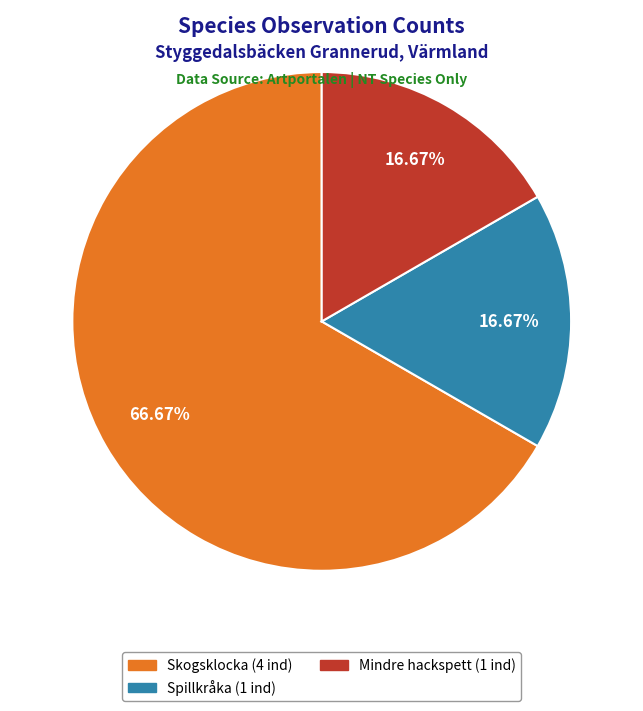

Which slice is the largest?

Skogsklocka